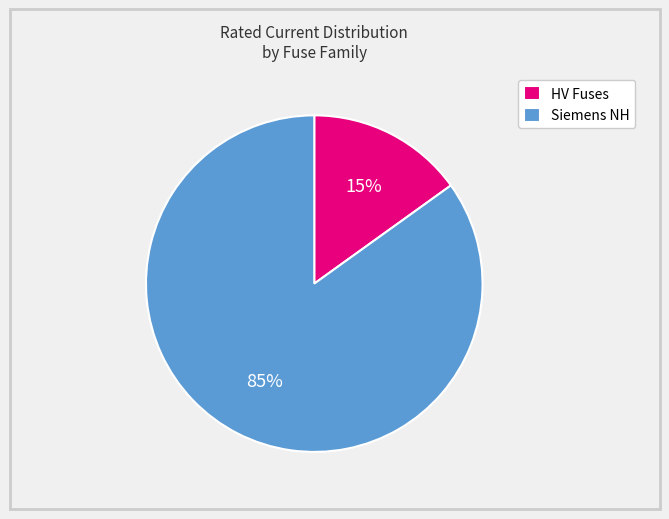

Between Siemens NH and HV Fuses, which is larger?

Siemens NH